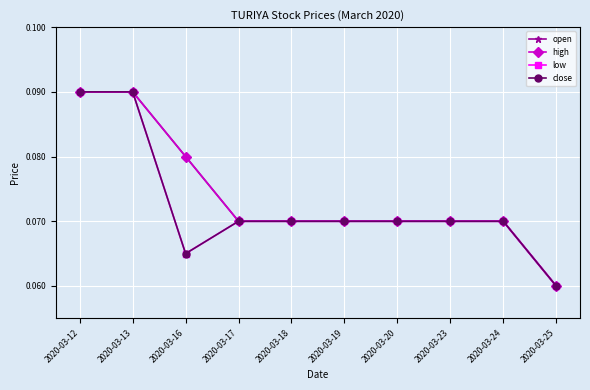

At which category is the sum across all series the highest?

2020-03-12